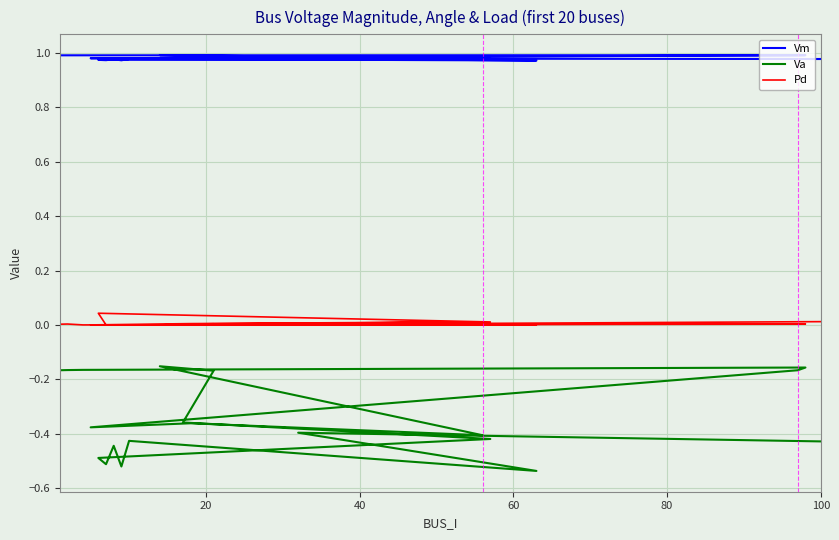

Which series has the largest total across all categories?

Vm